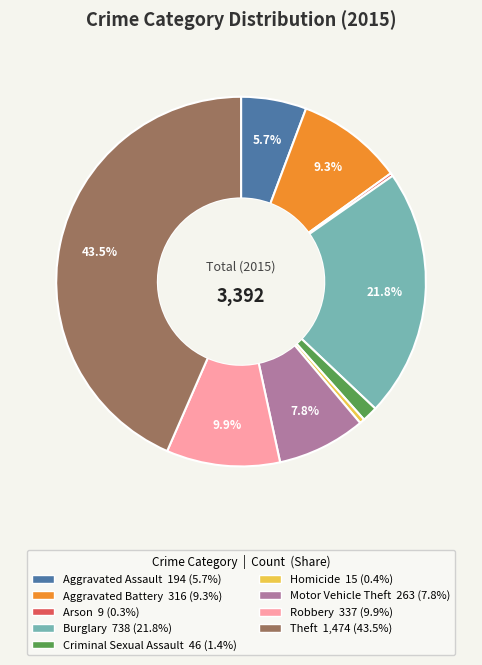

What portion of the pie excludes Burglary?

78.2%